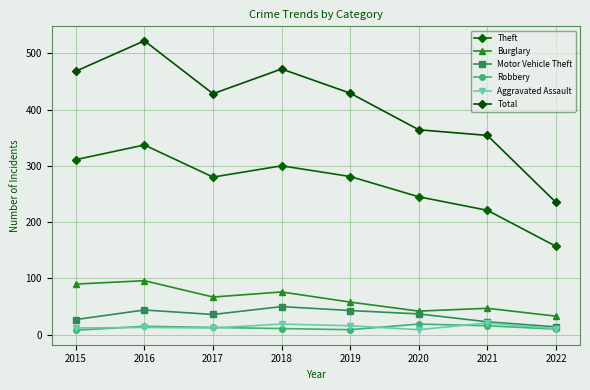

Where is Total nearest to the value 378?

2020